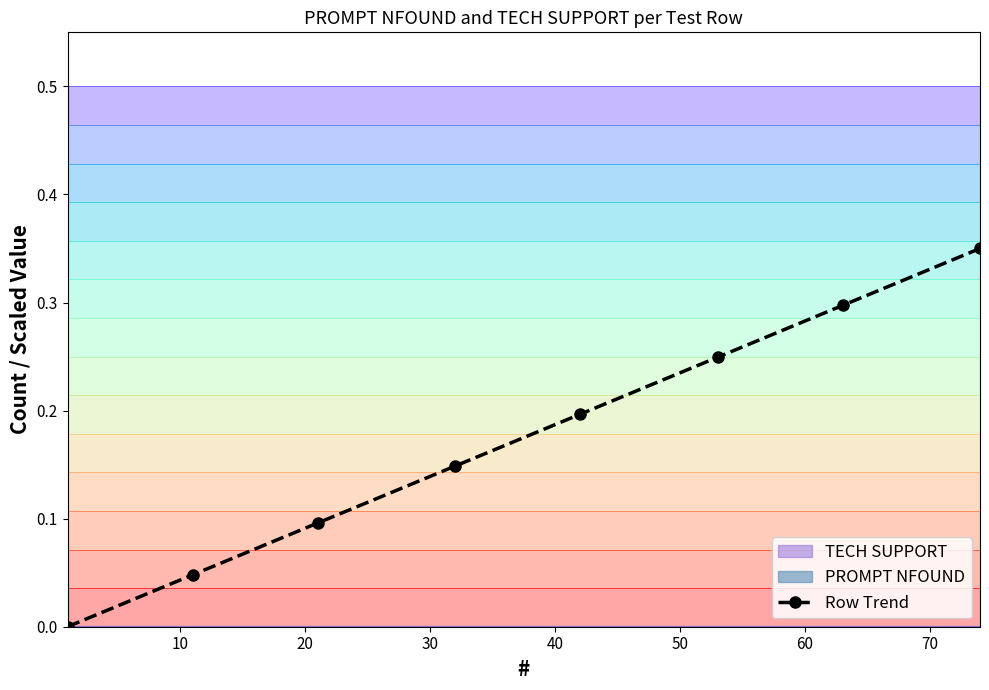

Which has a higher value, 70 or 0?

70